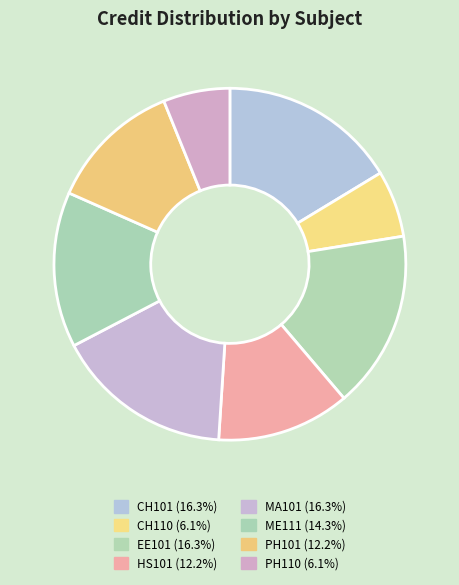

What is the smallest slice in the pie chart?

CH110